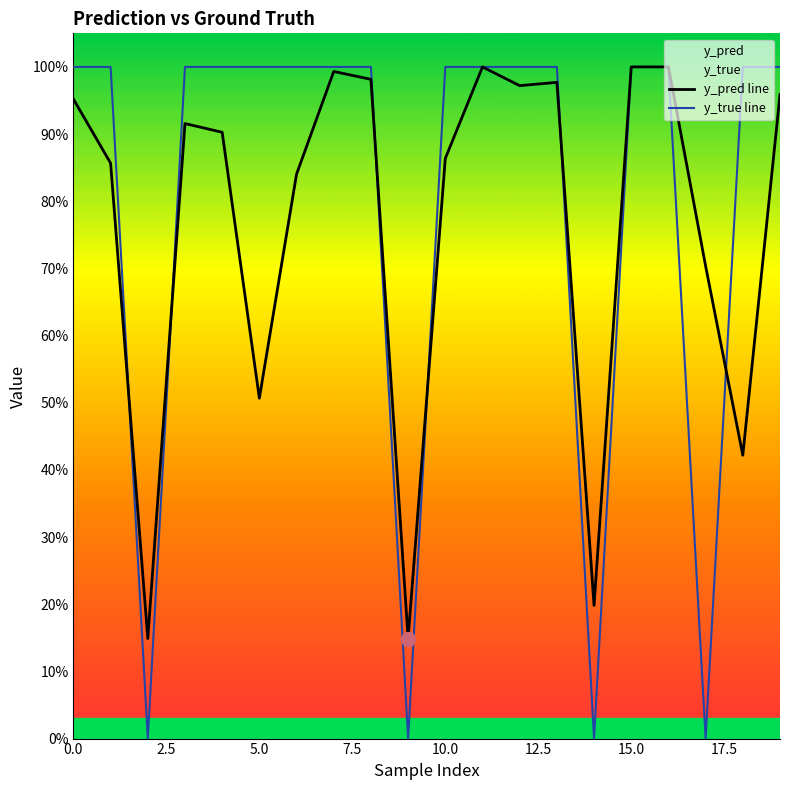

List the series in order of their peak value, highest first.

y_true line, y_pred line